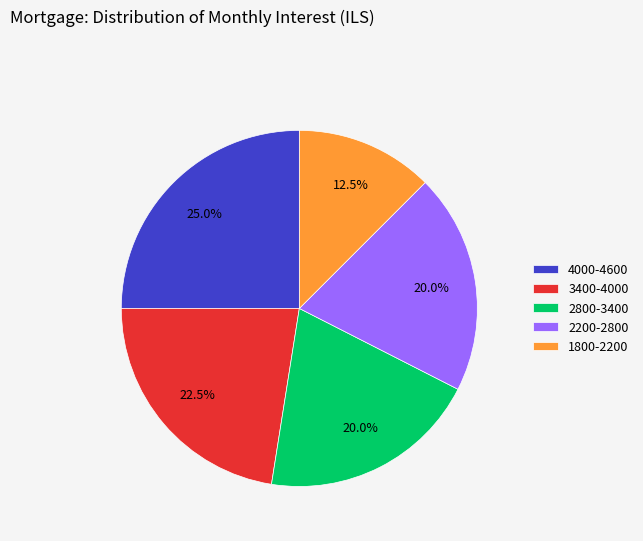

What is the largest slice in the pie chart?

4000-4600